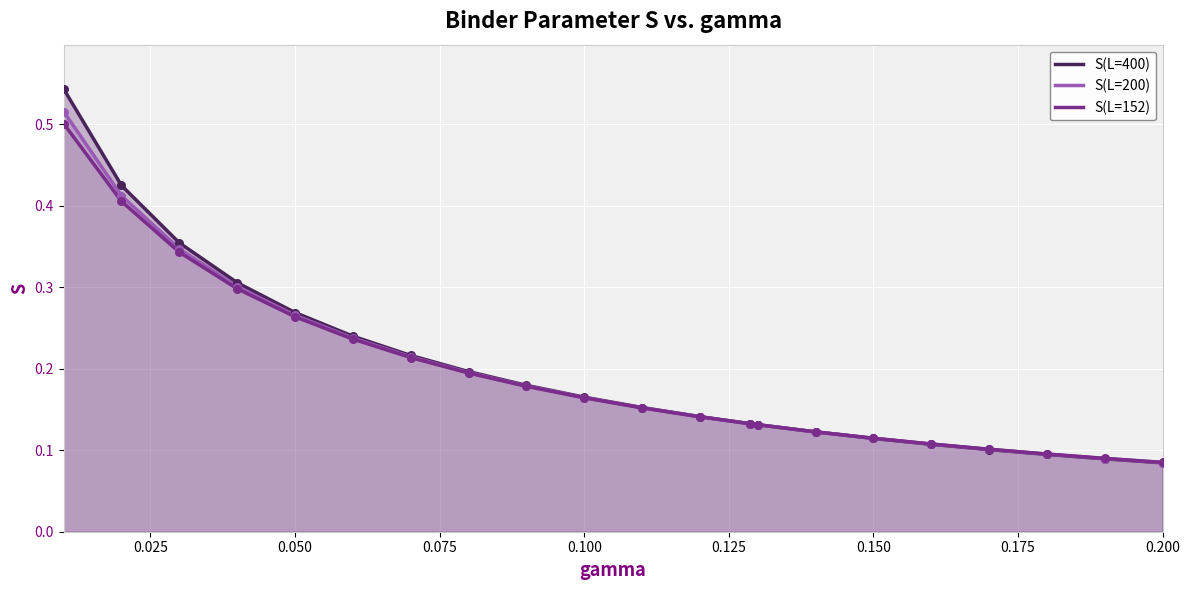

Which series contains the lowest Y value?

S(L=400)